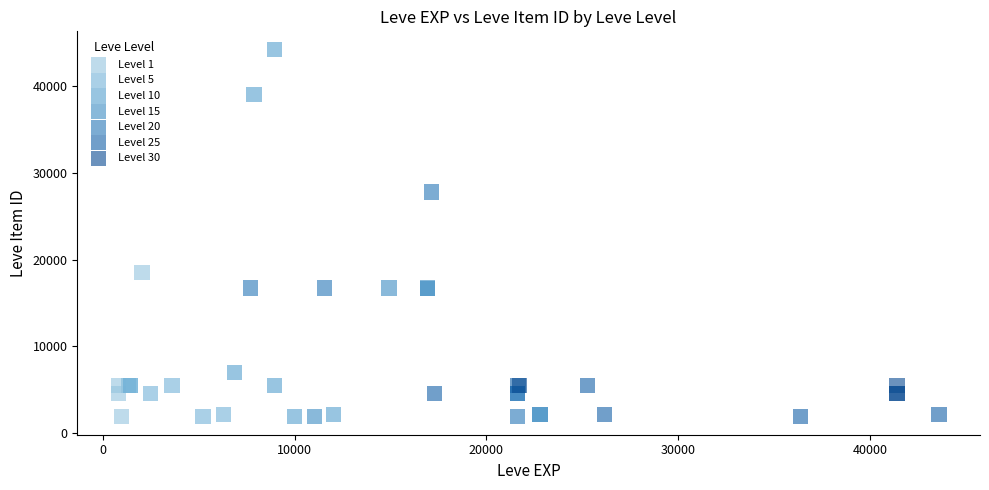

Which series has the widest spread of Y values?

Level 10